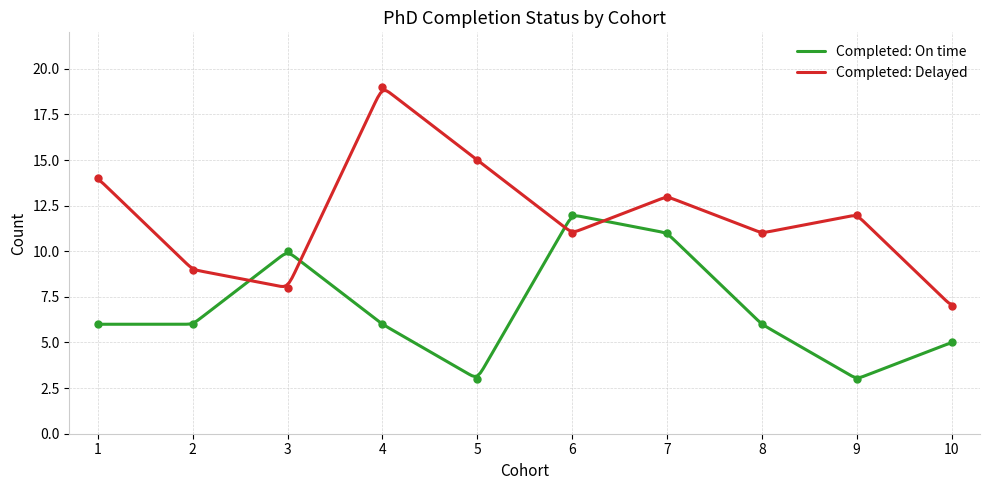

Where is the first local minimum for Completed: Delayed?

3